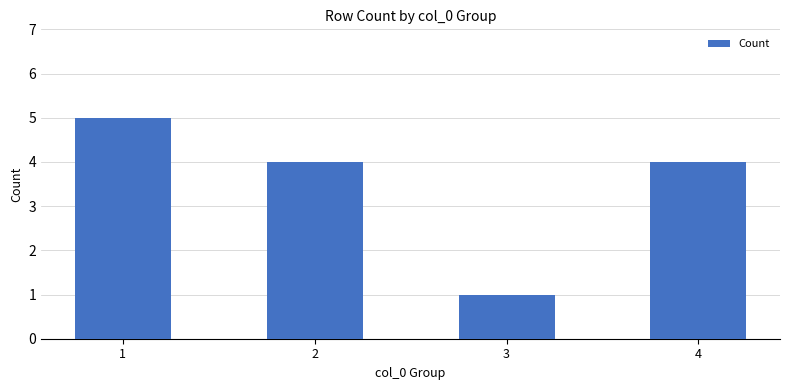

How many bars are there in total?

4